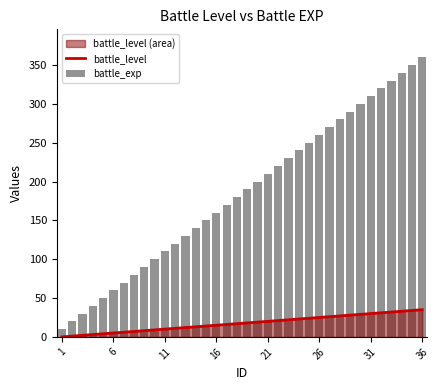

How many categories are shown in the chart?

36